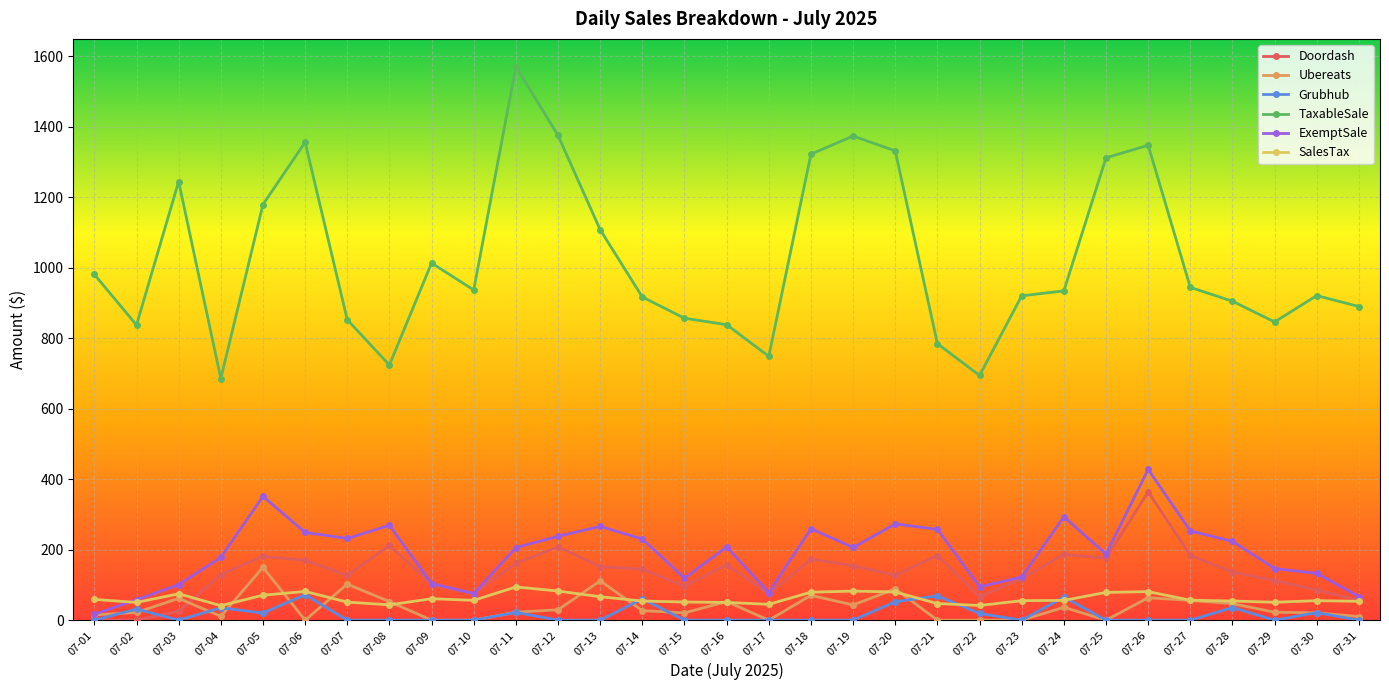

Rank the series at 07-07 from highest to lowest value.

TaxableSale, ExemptSale, Doordash, Ubereats, SalesTax, Grubhub